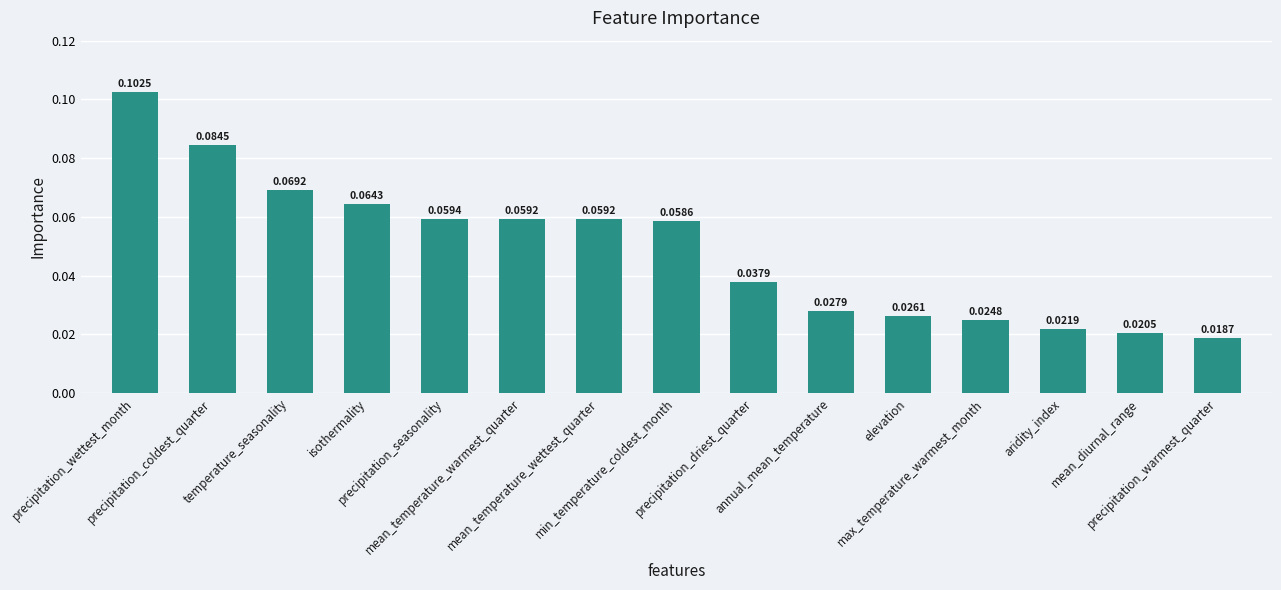

How many values are between 0 and 1?

15